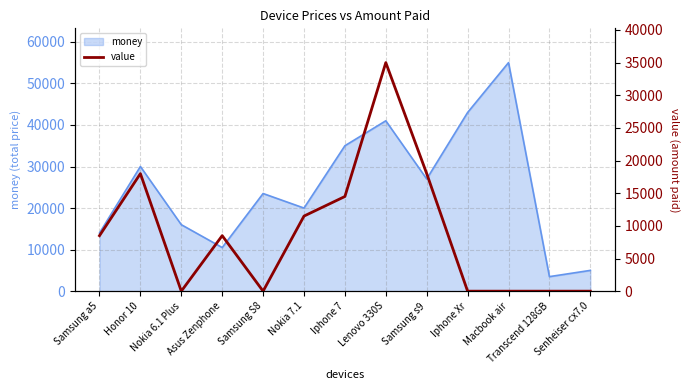

What is the change in value from Lenovo 330S to Macbook air?

-35000